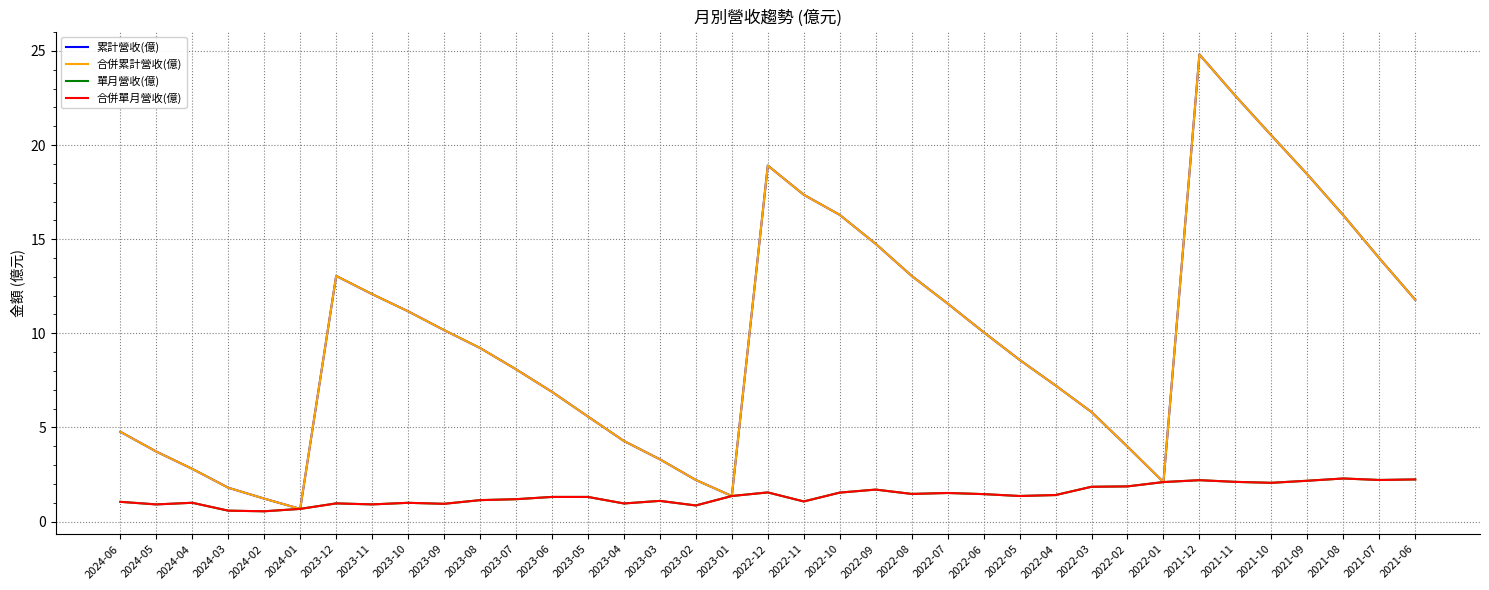

Is this an area chart (filled region under the line)?

No